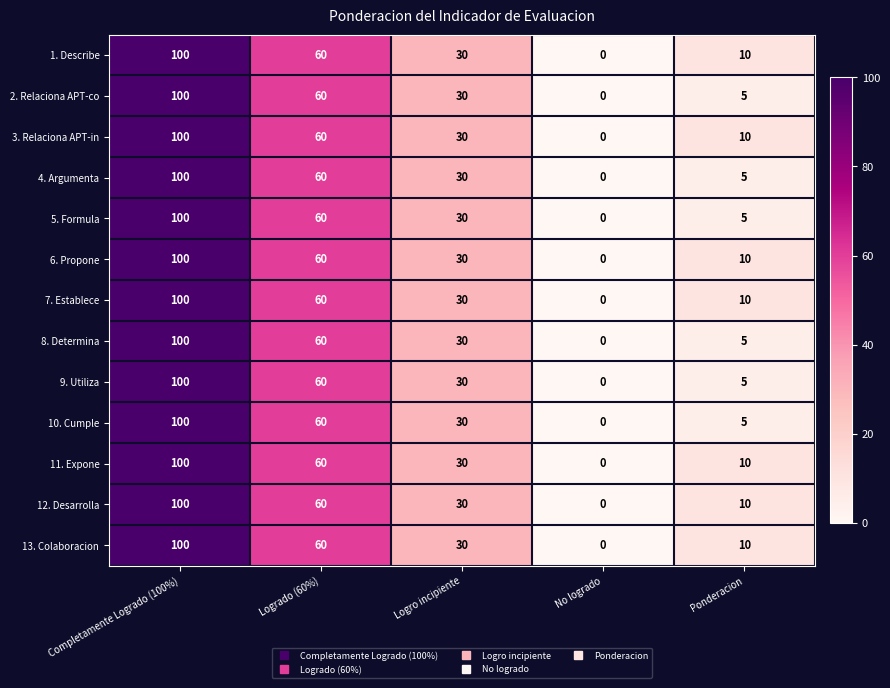

List the labels in order of 10. Cumple value, largest first.

Completamente Logrado (100%), Logrado (60%), Logro incipiente, Ponderacion, No logrado